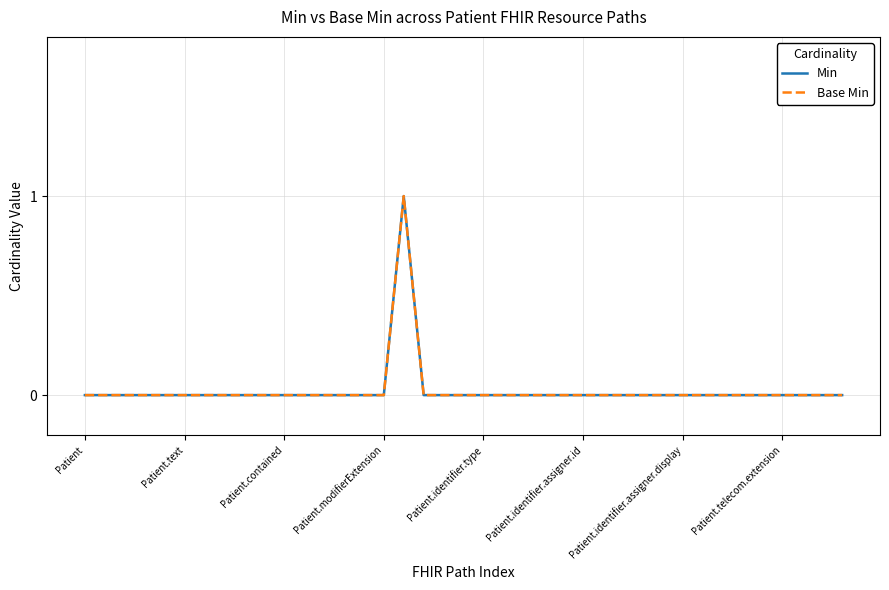

What is the maximum value for Base Min?

1